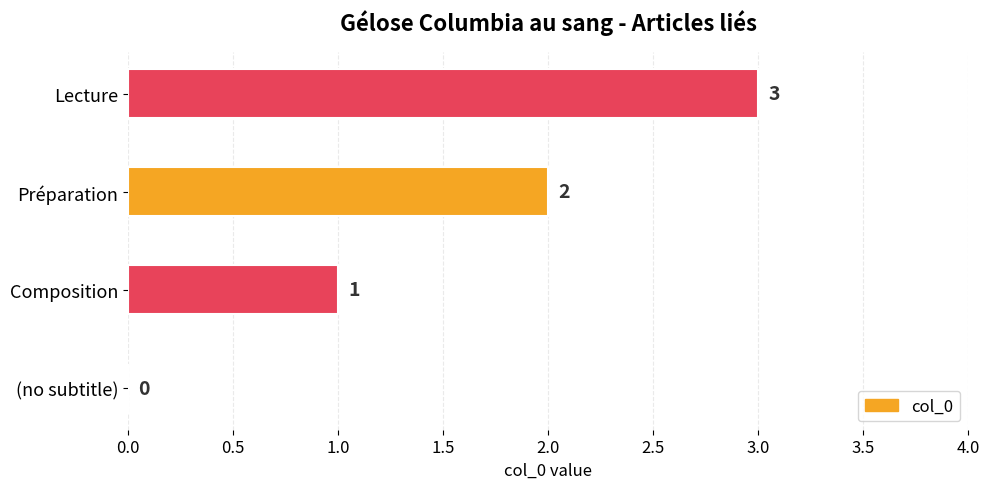

Does the chart contain stacked bars?

No